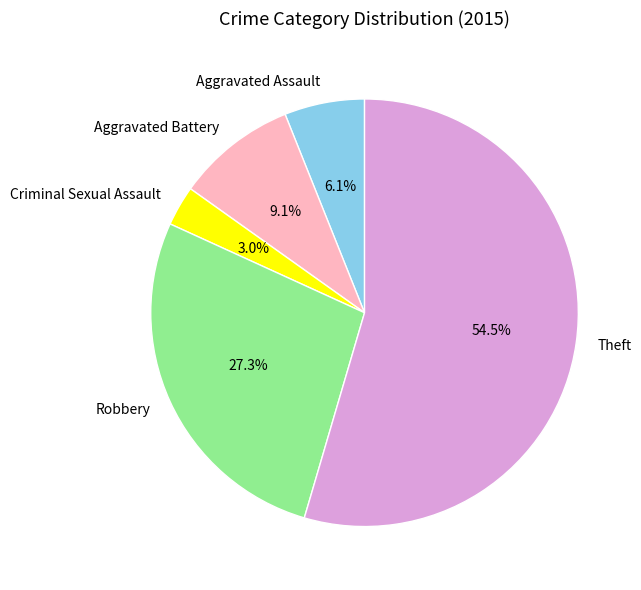

Rank the categories by value from highest to lowest.

Theft, Robbery, Aggravated Battery, Aggravated Assault, Criminal Sexual Assault